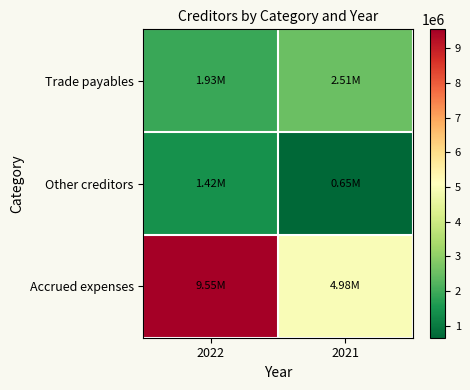

What is the total value across all series at 2021?

8132913